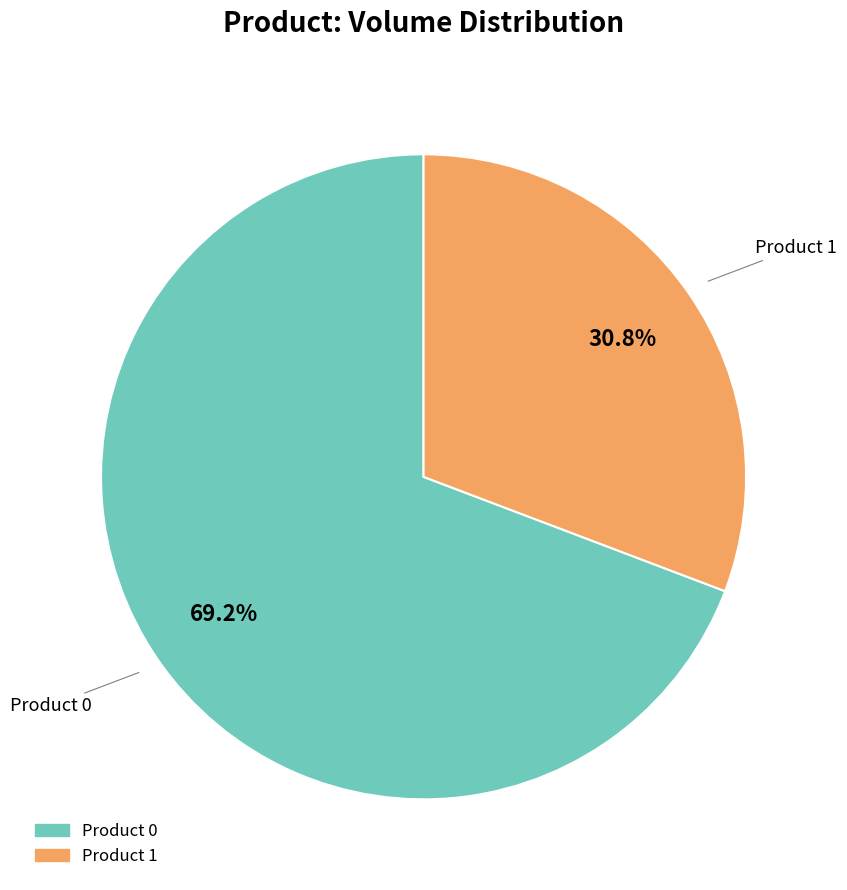

Which category has the smallest portion of the pie?

Product 1